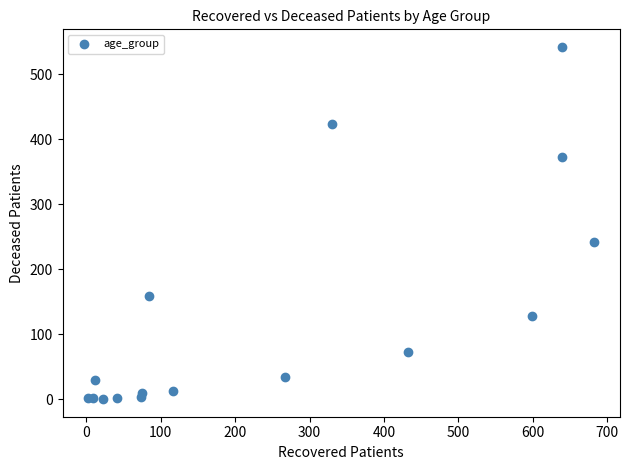

What Y value in the scatter plot is closest to 271?

242